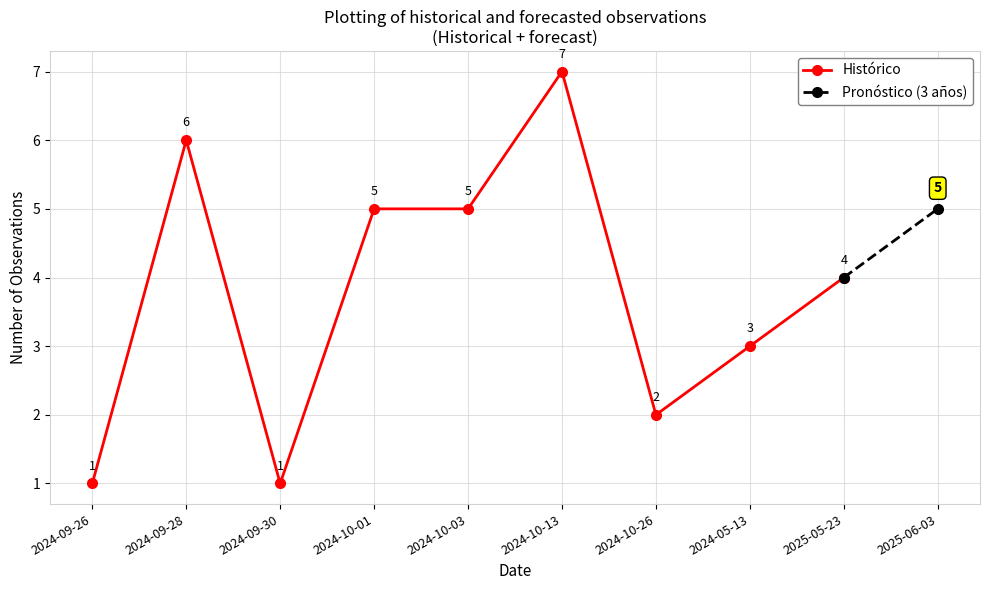

The Histórico series shows 5 at 2024-10-01. True or false?

True